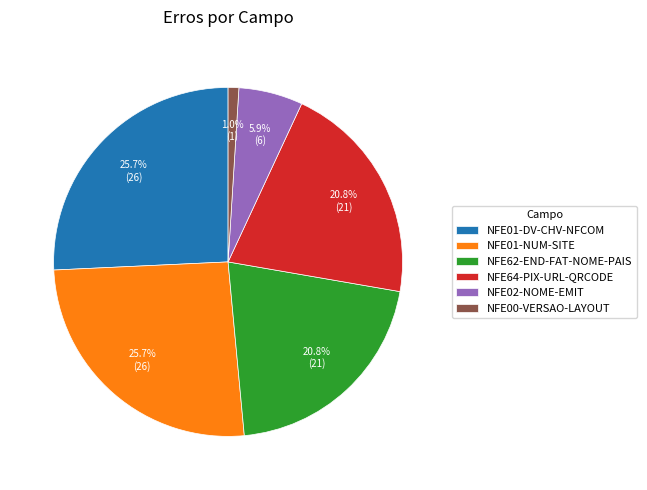

To the nearest percent, what is the combined percentage of NFE02-NOME-EMIT and NFE62-END-FAT-NOME-PAIS?

27%